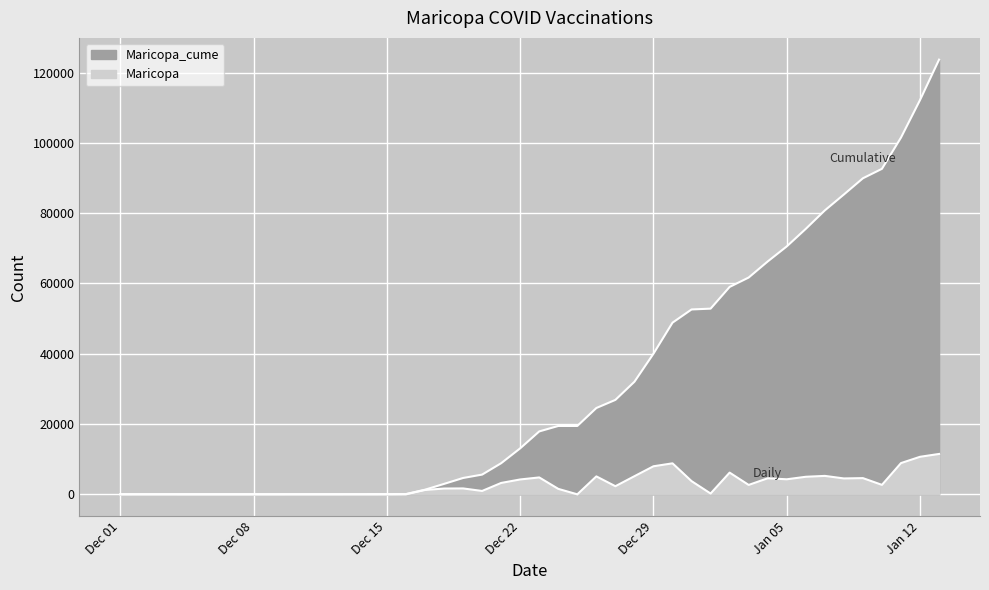

True or false: Maricopa_cume has more than 2 interior local peaks.

False